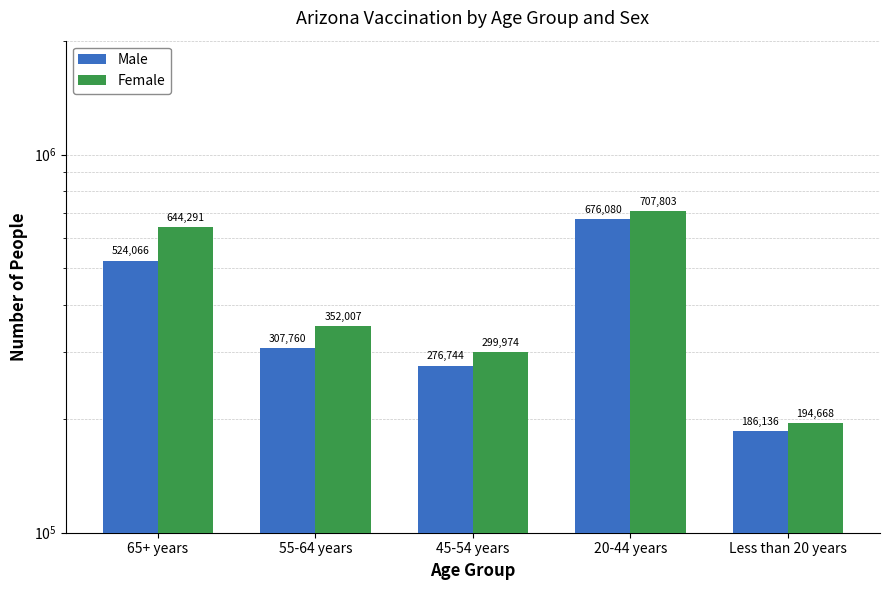

Rank the series by their maximum value, from lowest to highest.

Male, Female